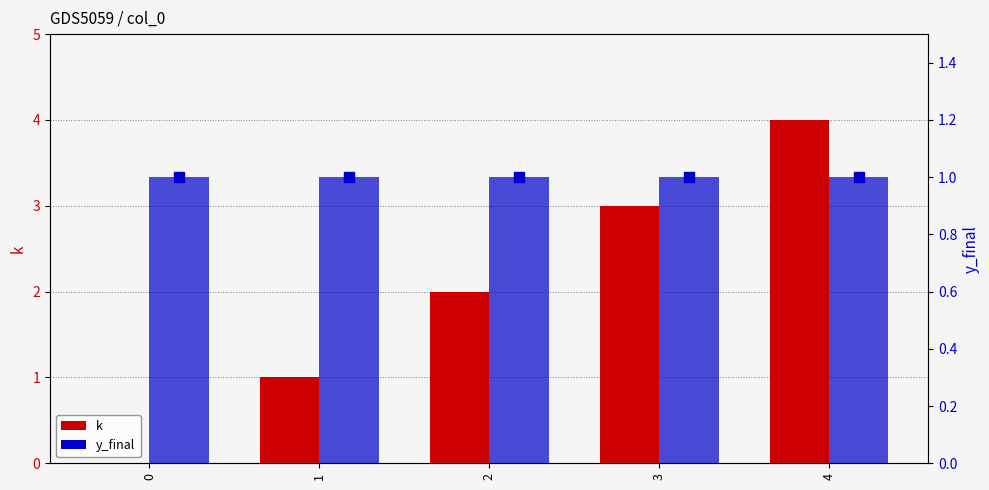

Which series contains the lowest Y value?

k